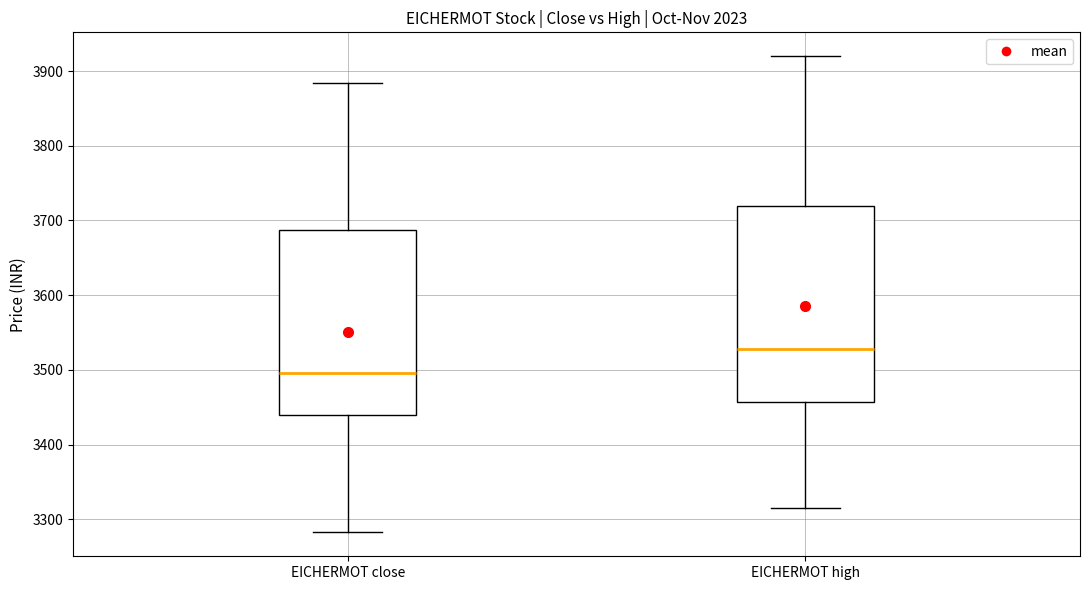

Reading left to right, transcribe this box plot: for each box, give where its median line is, the range the box spans, and where its two whiskers end, as read against the y-axis. The values are not printed on the chart, so give them approximately, as read against the axis.

EICHERMOT close: median 3500, box 3440 to 3690, whiskers 3280 to 3880
EICHERMOT high: median 3530, box 3460 to 3720, whiskers 3320 to 3920